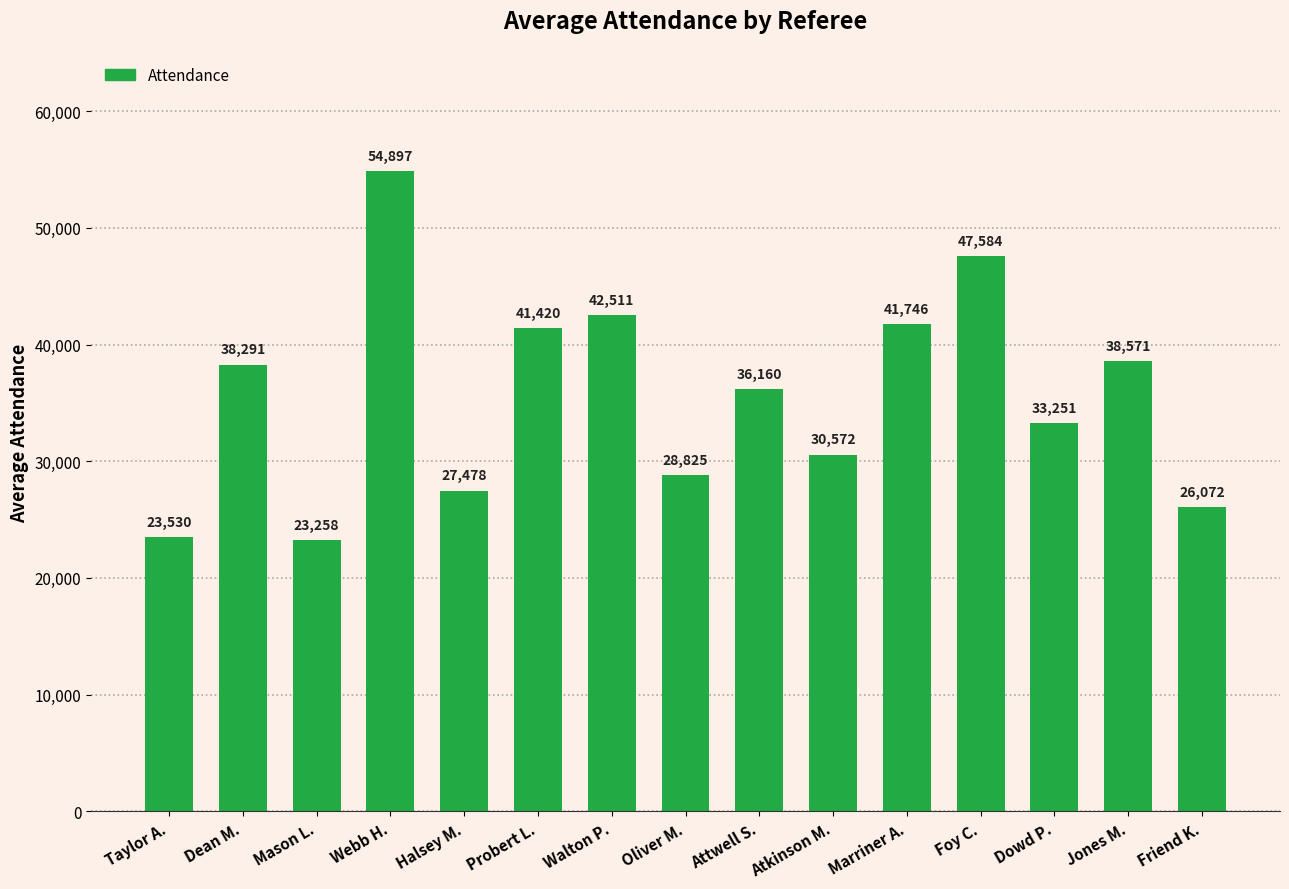

What is the label of the 3rd bar from the left?

Mason L.